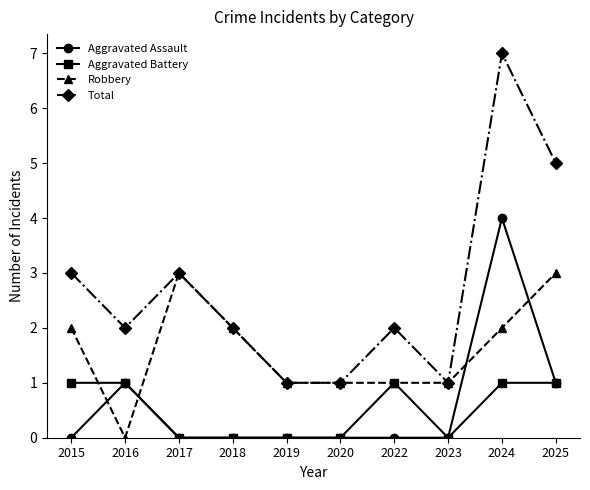

At which category is the sum across all series the highest?

2024